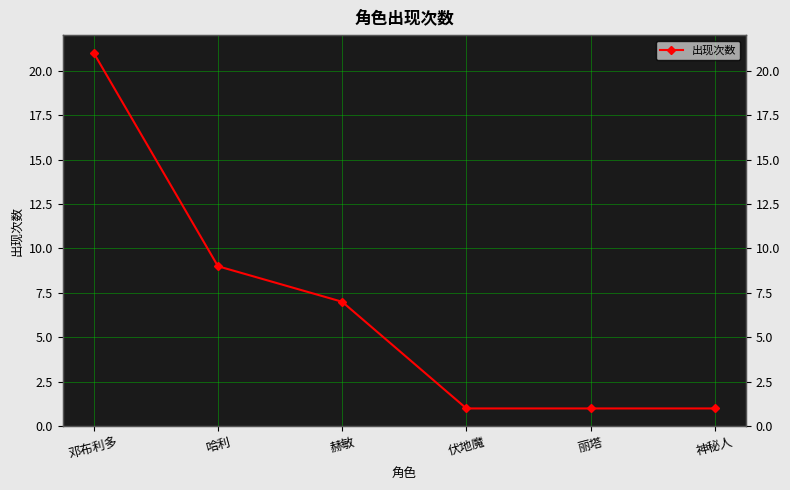

What is the ratio of the value at 丽塔 to the value at 哈利?

0.1